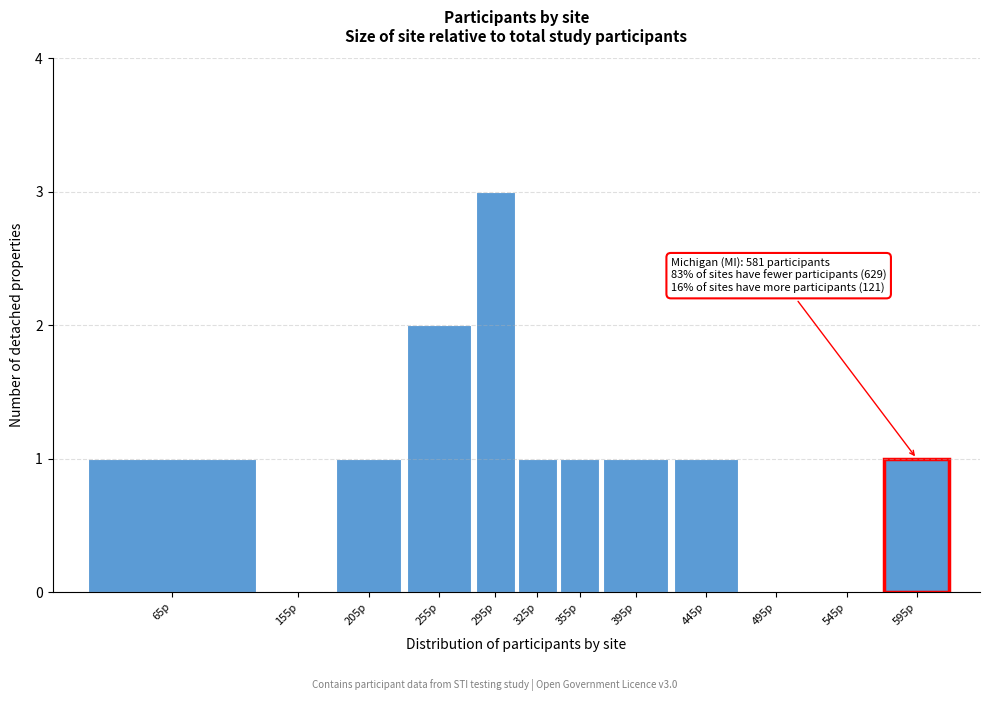

Reading right to left, list all the values displayed in this chart.

595p=1	545p=0	495p=0	445p=1	395p=1	355p=1	325p=1	295p=3	255p=2	205p=1	155p=0	65p=1